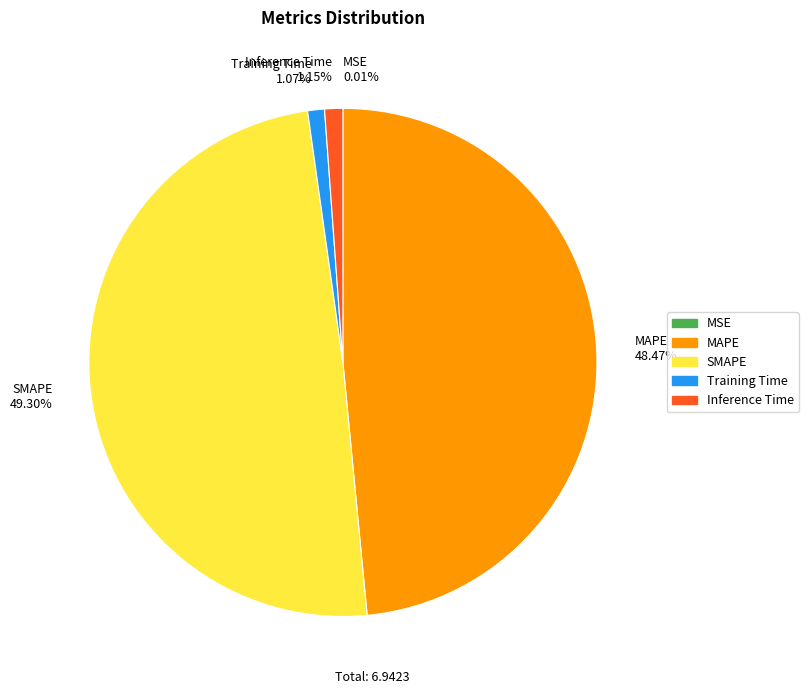

Combined, do SMAPE 49.30% and Inference Time 1.15% account for over 50%?

Yes